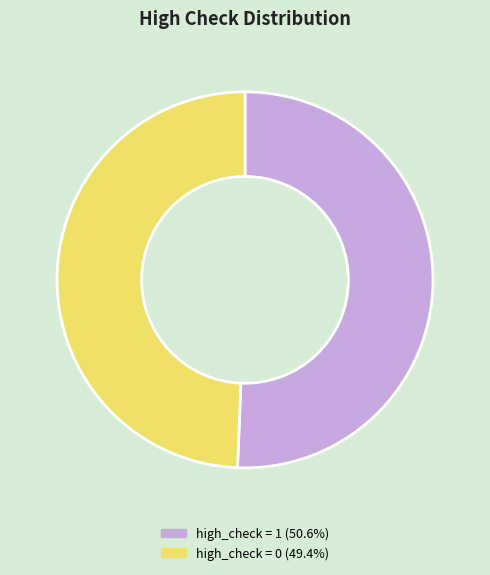

Which has a higher value, high_check = 1 or high_check = 0?

high_check = 1